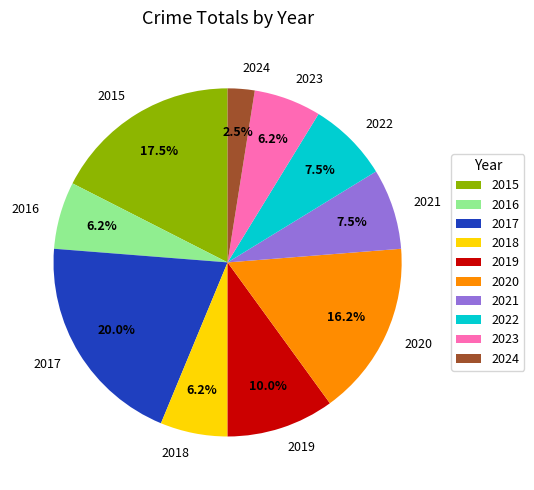

Which slice is the largest?

2017